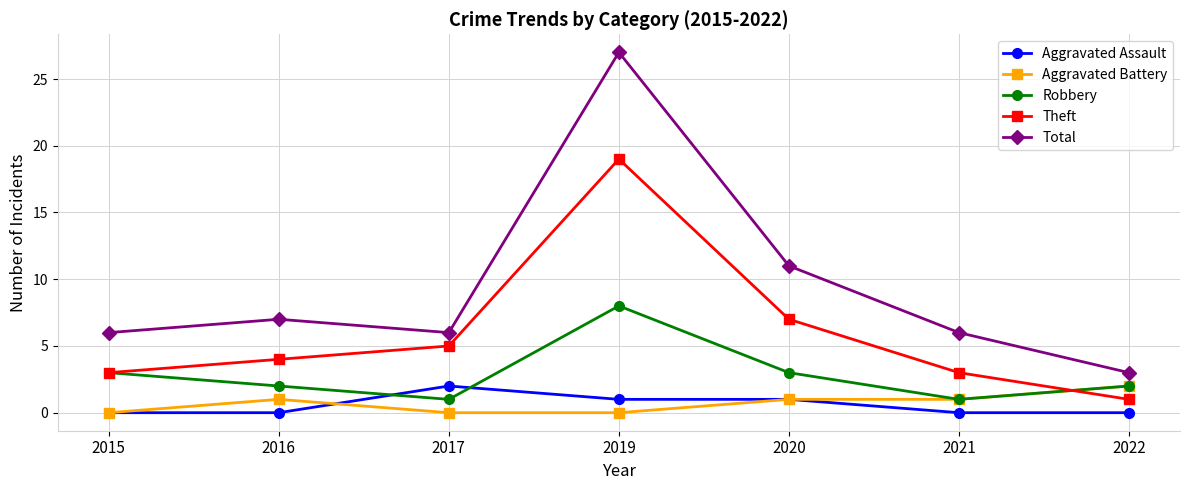

Reading right to left, what are all the values shown in this chart?

Aggravated Assault: 0	0	1	1	2	0	0
Aggravated Battery: 2	1	1	0	0	1	0
Robbery: 2	1	3	8	1	2	3
Theft: 1	3	7	19	5	4	3
Total: 3	6	11	27	6	7	6